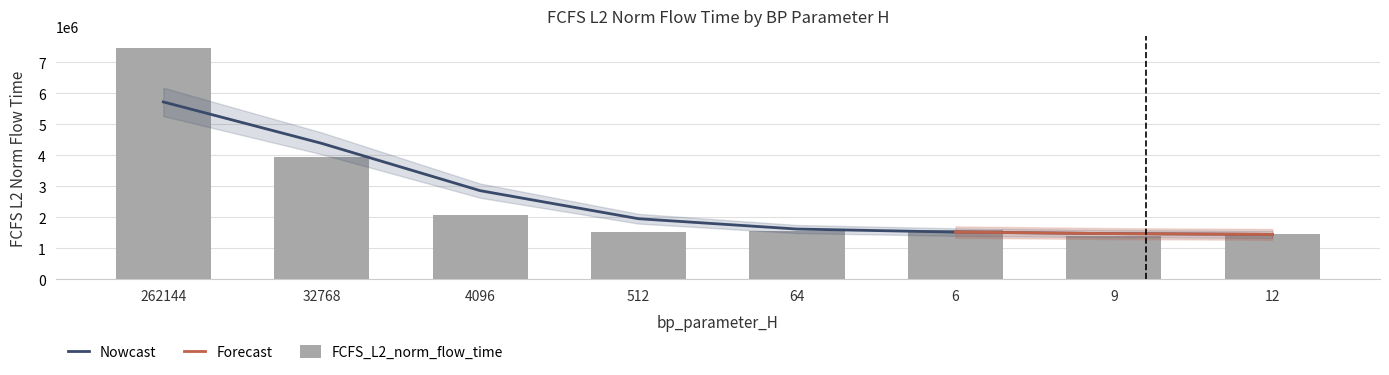

Are the bars horizontal?

No